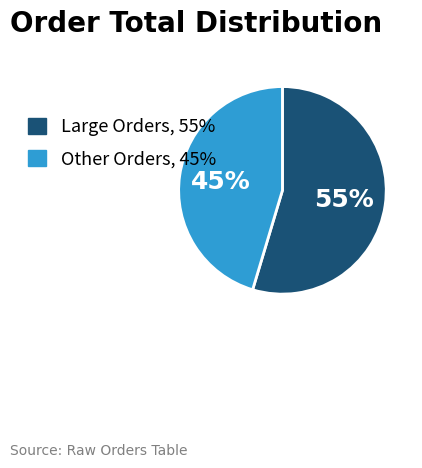

Is there a majority slice in this chart?

Yes